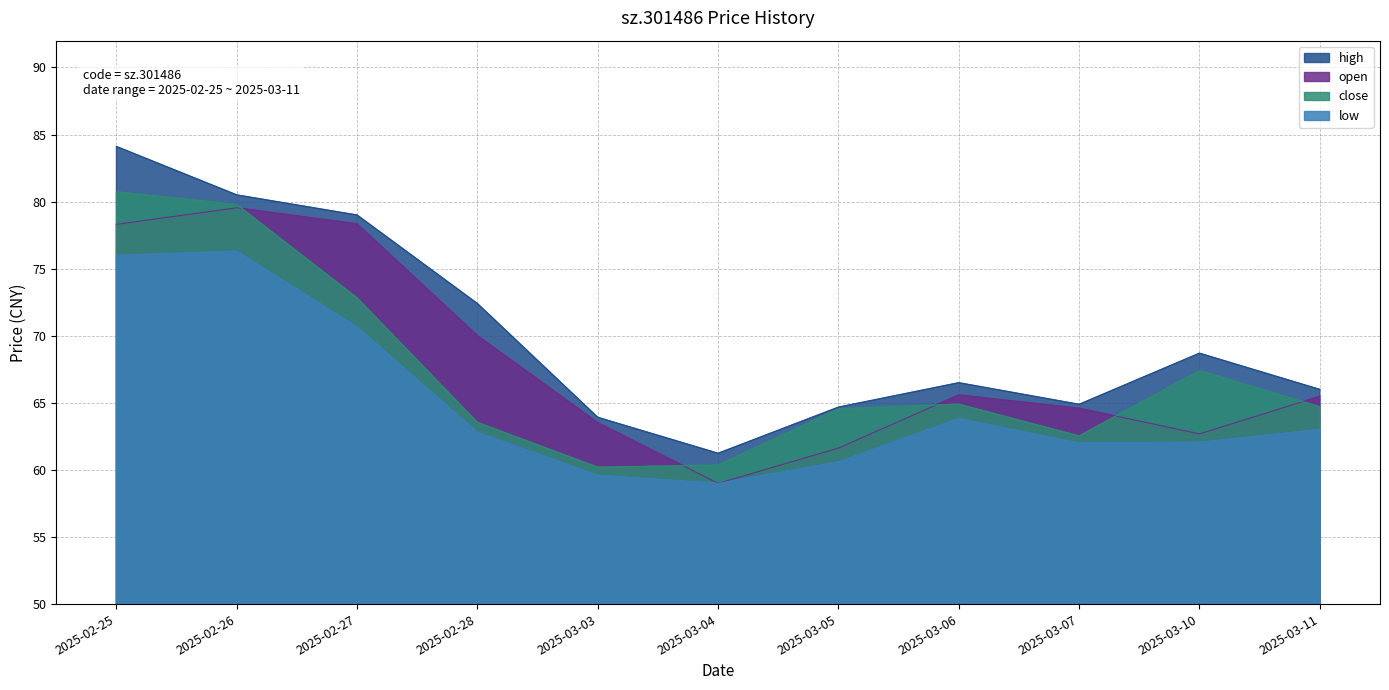

What is the sum of all close values?

741.5